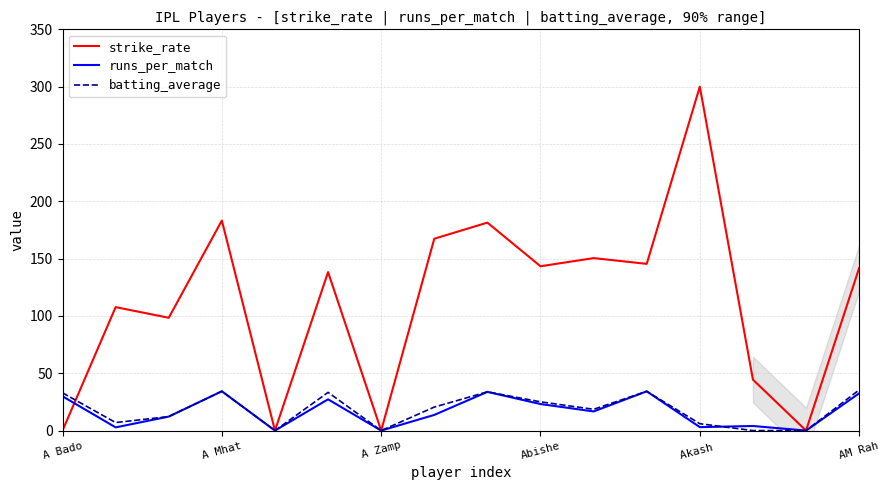

Which series has the largest total across all categories?

strike_rate